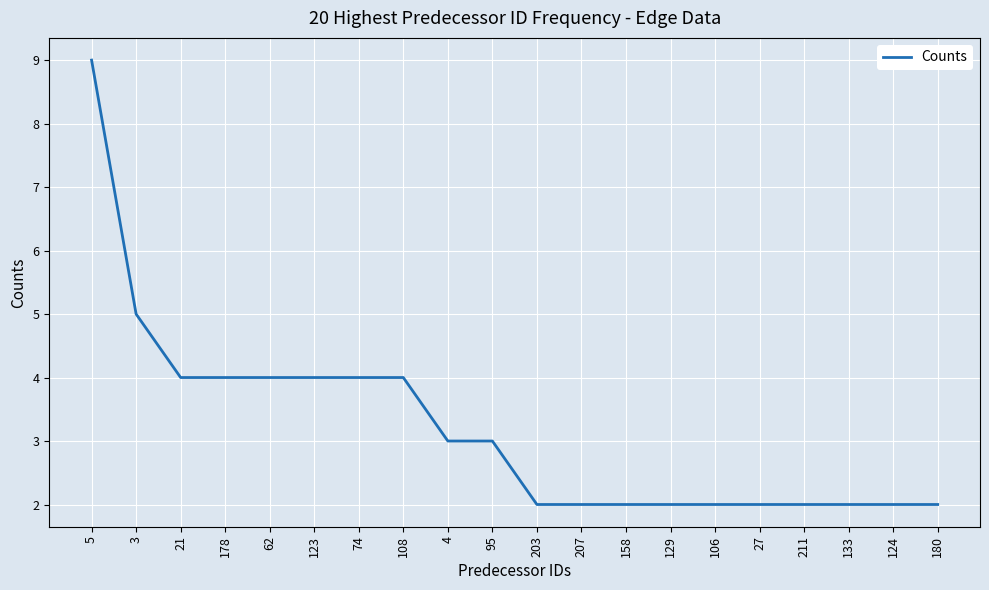

What position from the right is 129?

7